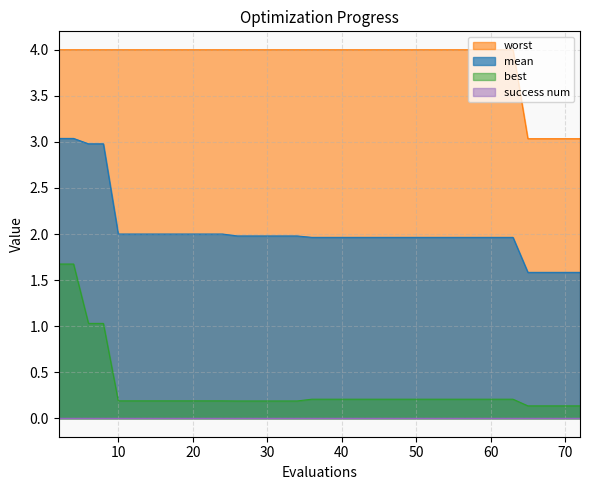

What is the total value across all series at 63?

6.2